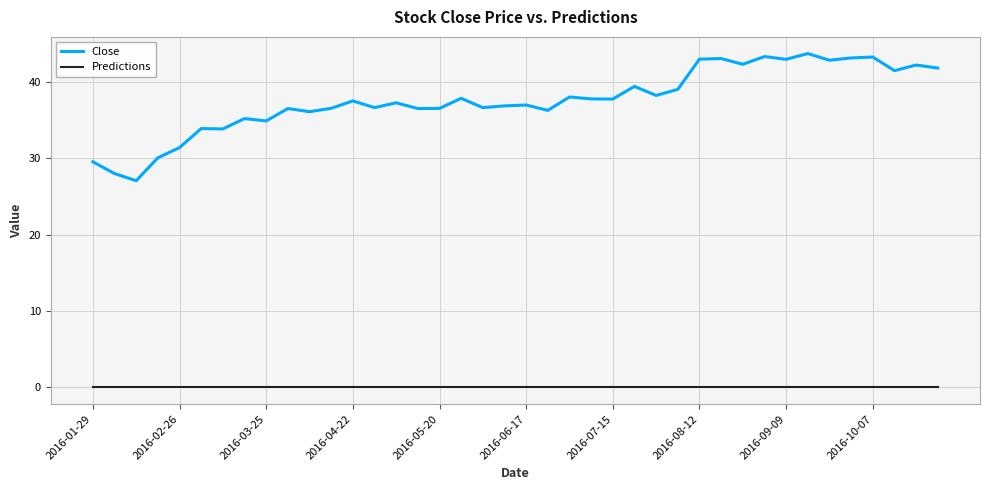

What is the difference between the maximum and minimum values in the Close series?

16.6